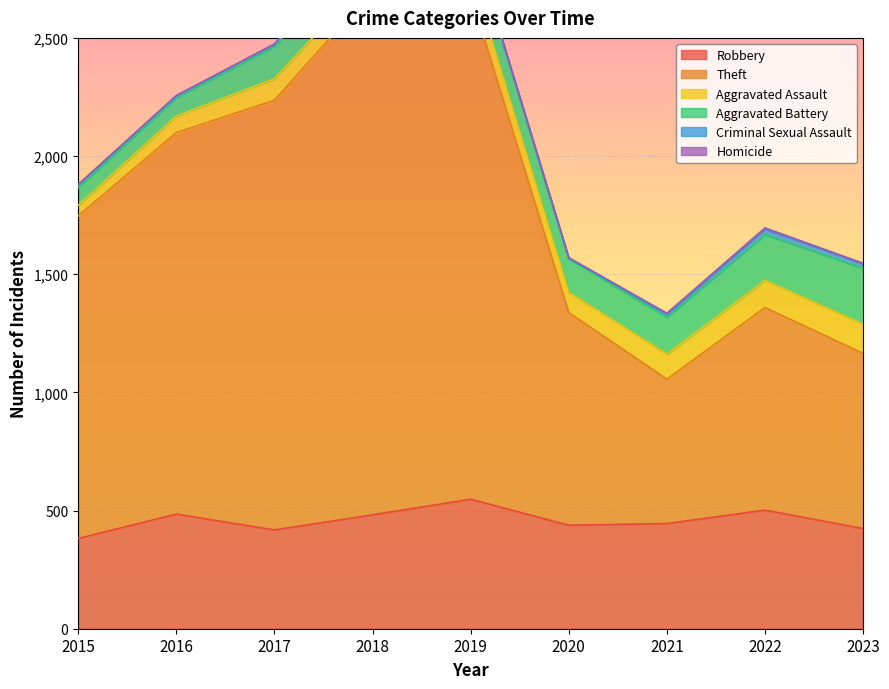

At which category does Homicide reach its first local peak?

2022